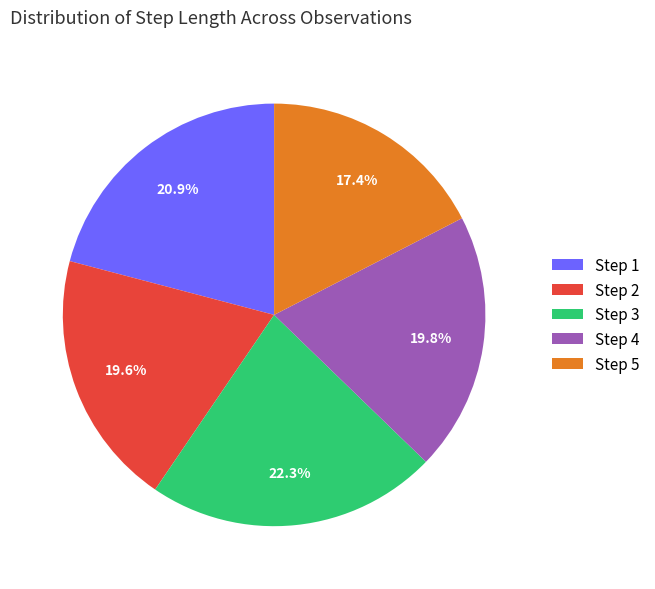

Count the number of slices in the pie.

5